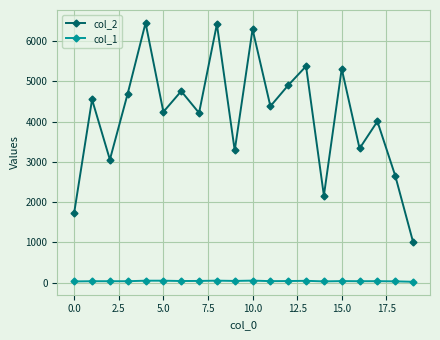

True or false: col_2 has more than 1 points higher than both neighbors.

True